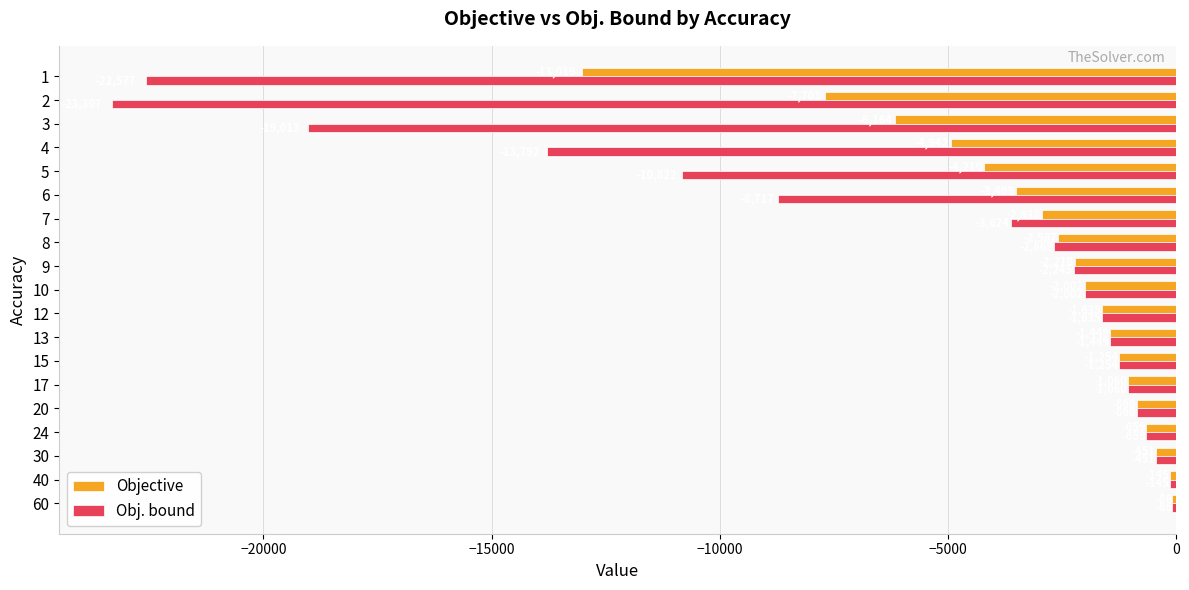

What is the highest value of the Obj. bound series?

-86.0